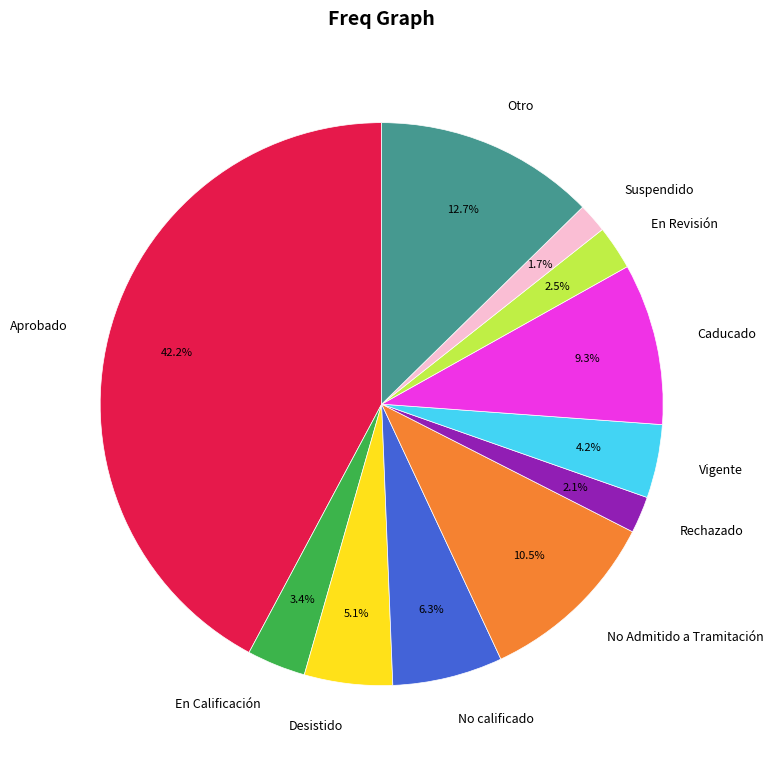

How much of the chart is everything except Vigente?

95.8%